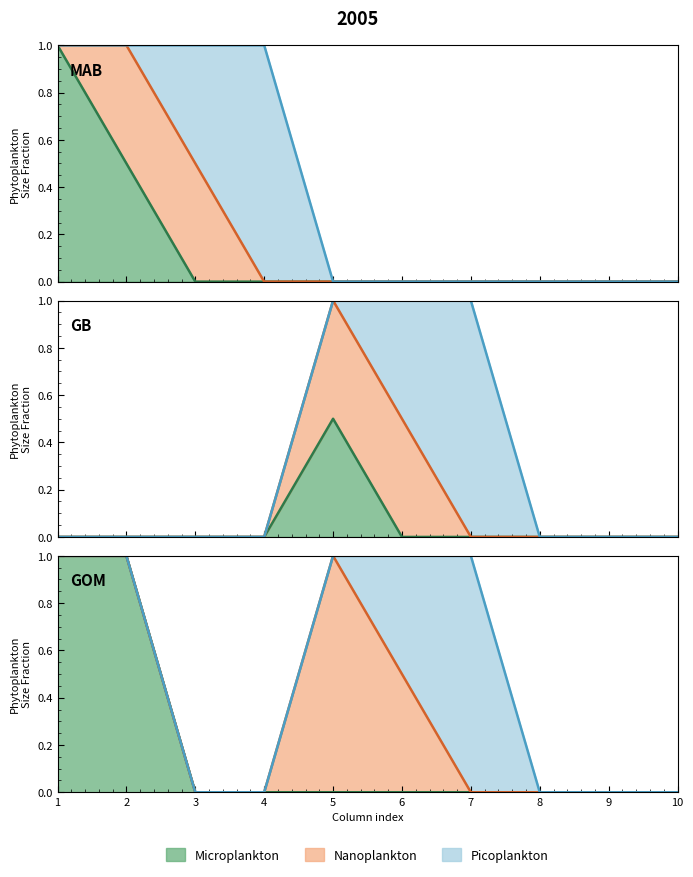

Between 3 and 8, which is larger?

3